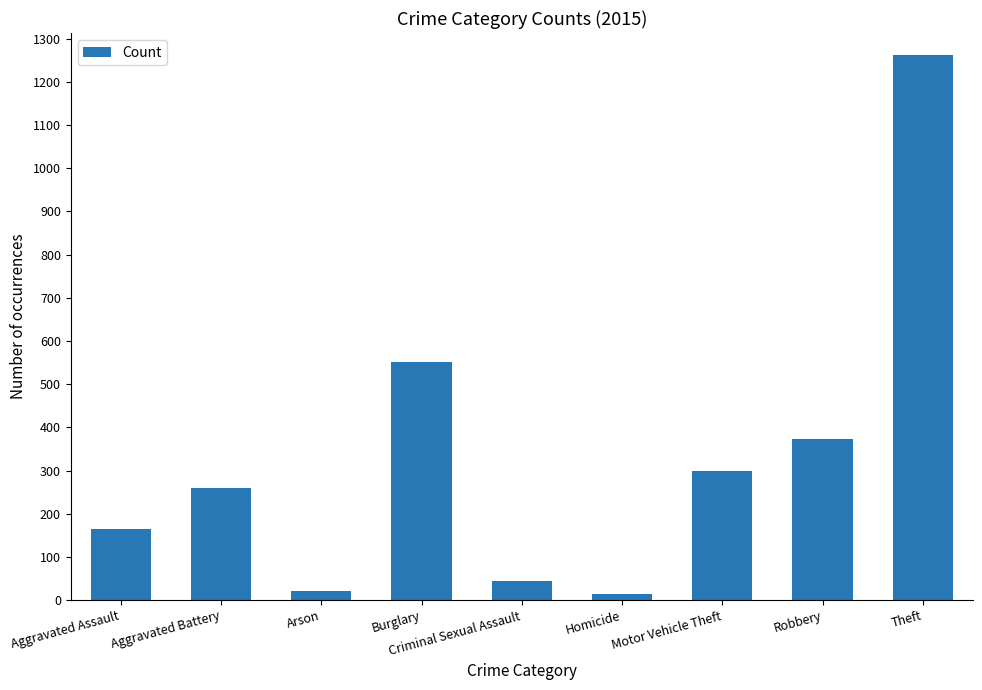

Reading left to right, list all the values displayed in this chart.

Aggravated Assault=164	Aggravated Battery=259	Arson=22	Burglary=552	Criminal Sexual Assault=43	Homicide=13	Motor Vehicle Theft=299	Robbery=372	Theft=1263